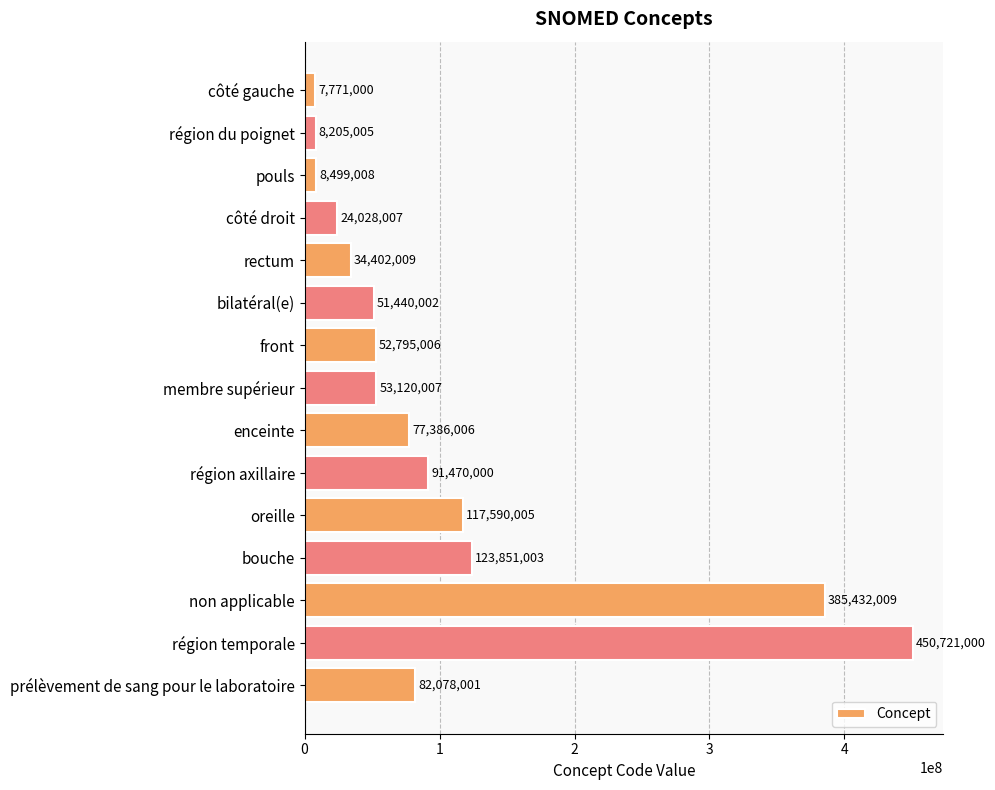

Between région axillaire and bilatéral(e), which is larger?

région axillaire